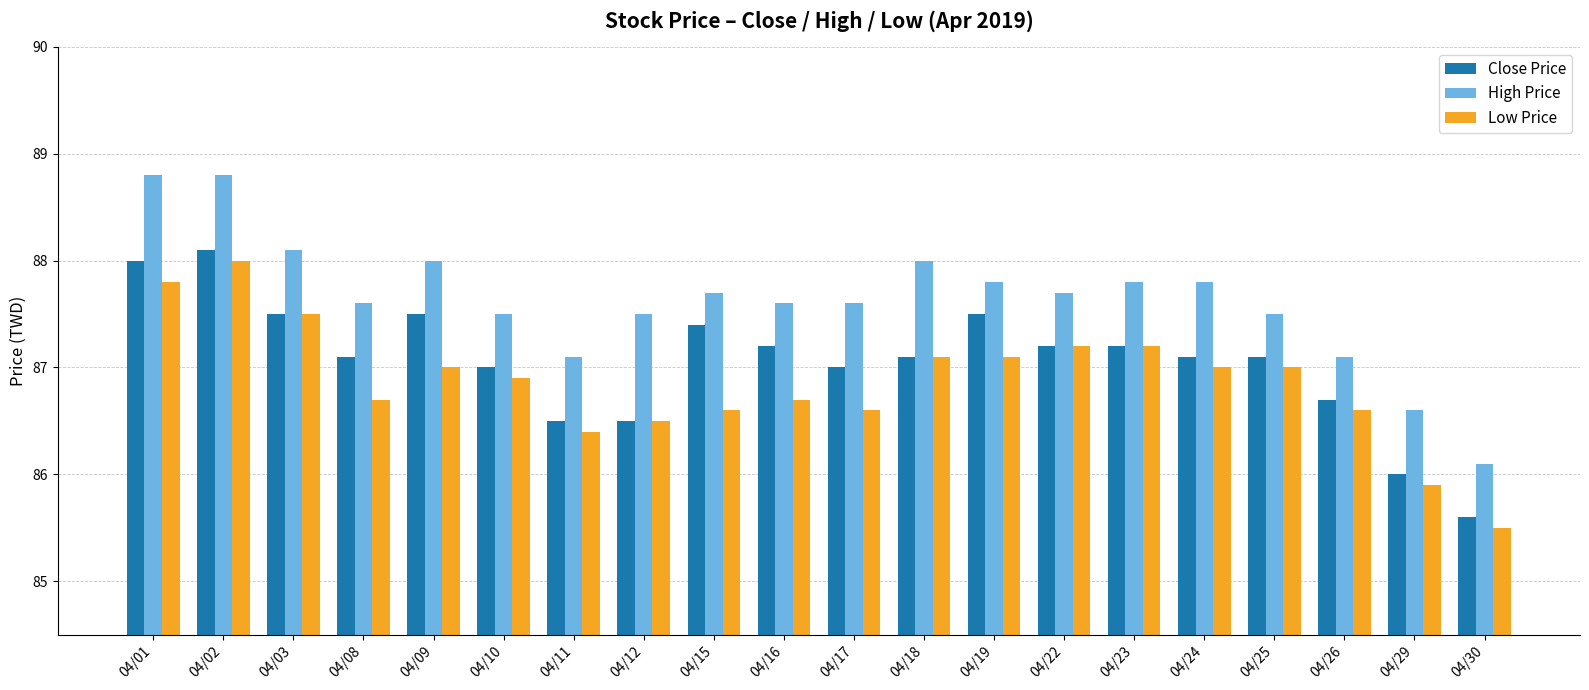

Where is Low Price nearest to the value 86?

04/29